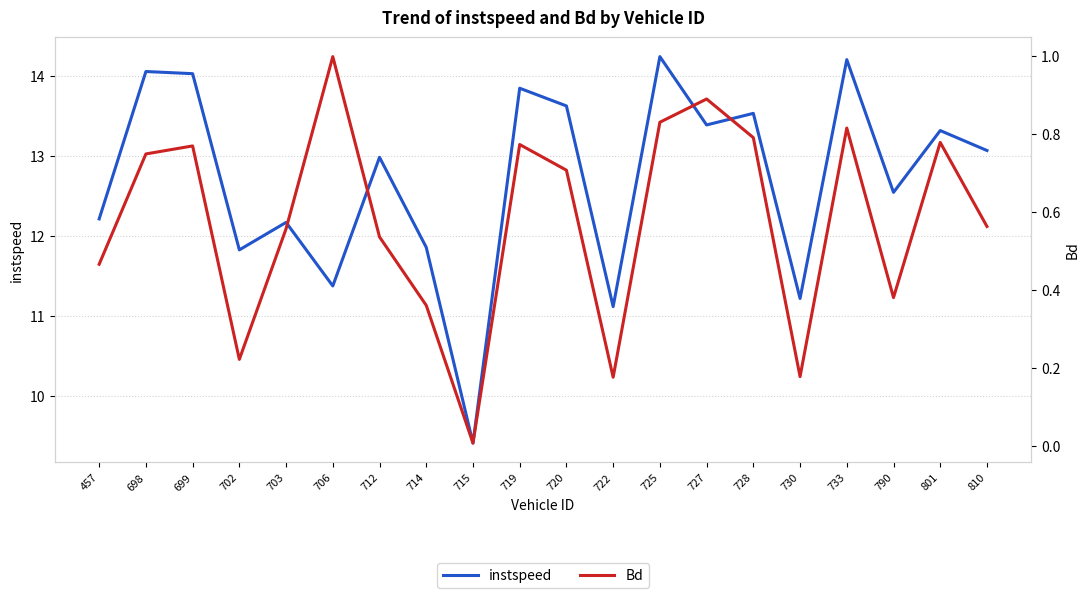

At how many categories does at least one series exceed 7?

20